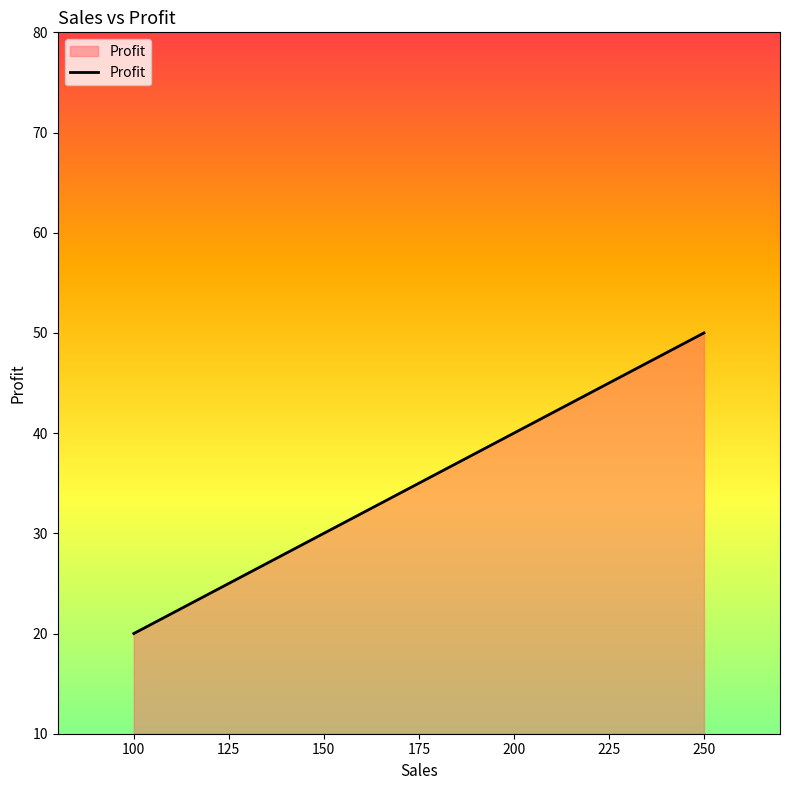

Reading right to left, what are all the values shown in this chart?

50	40	30	20